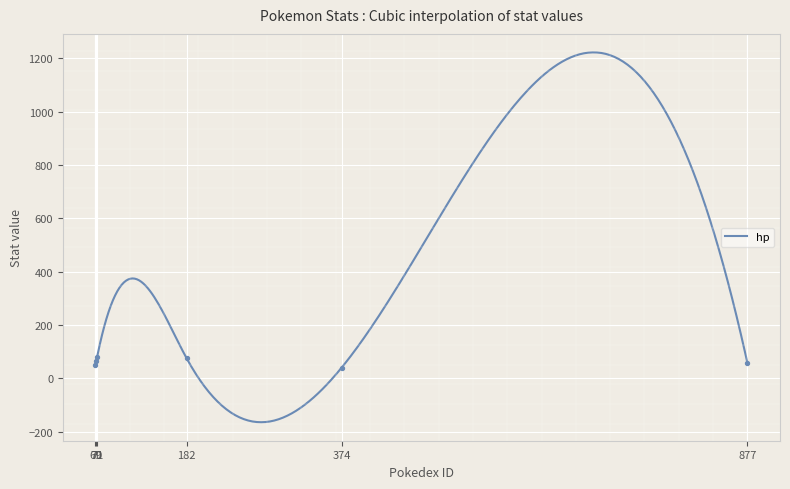

What is the maximum value for hp?

1221.9